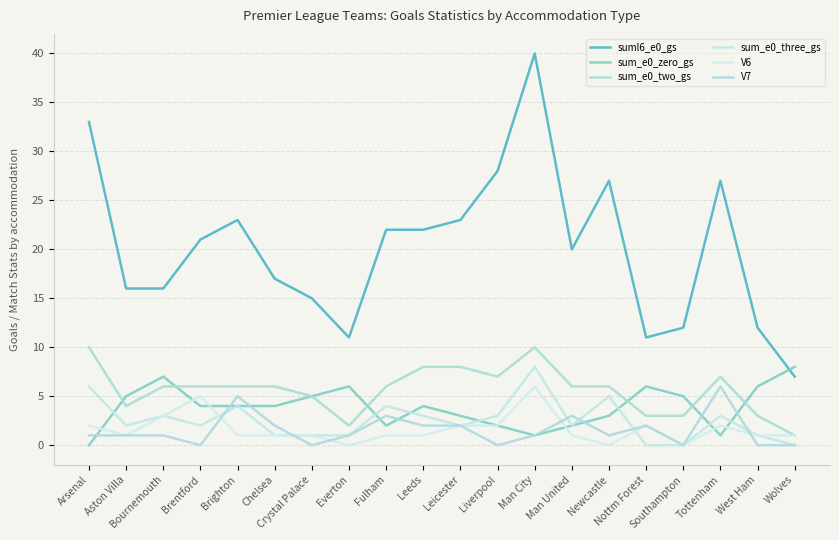

Which series has the largest total across all categories?

suml6_e0_gs